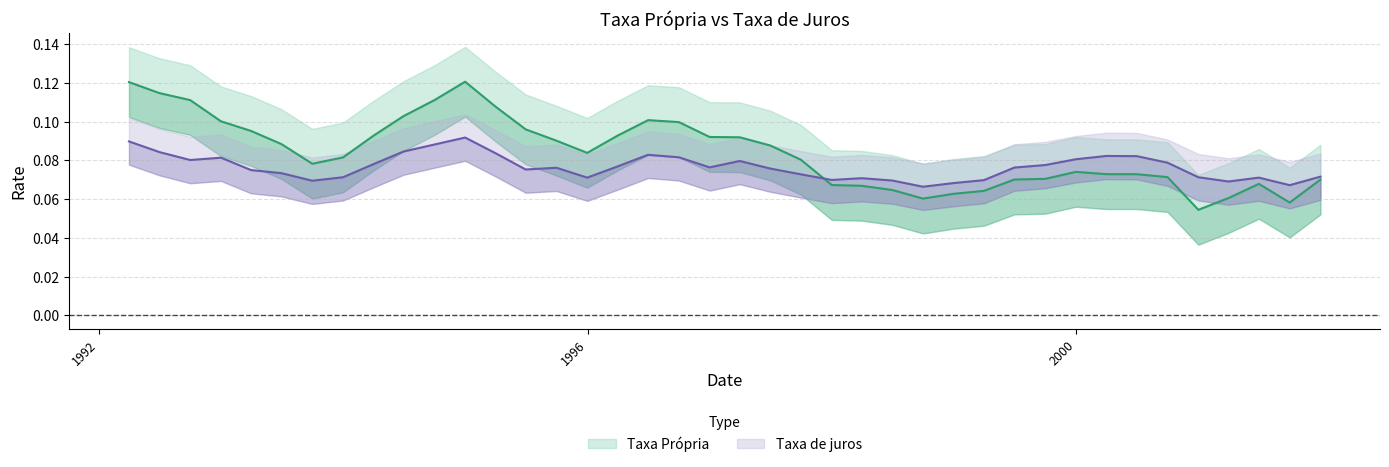

Does the chart have visible grid lines?

Yes